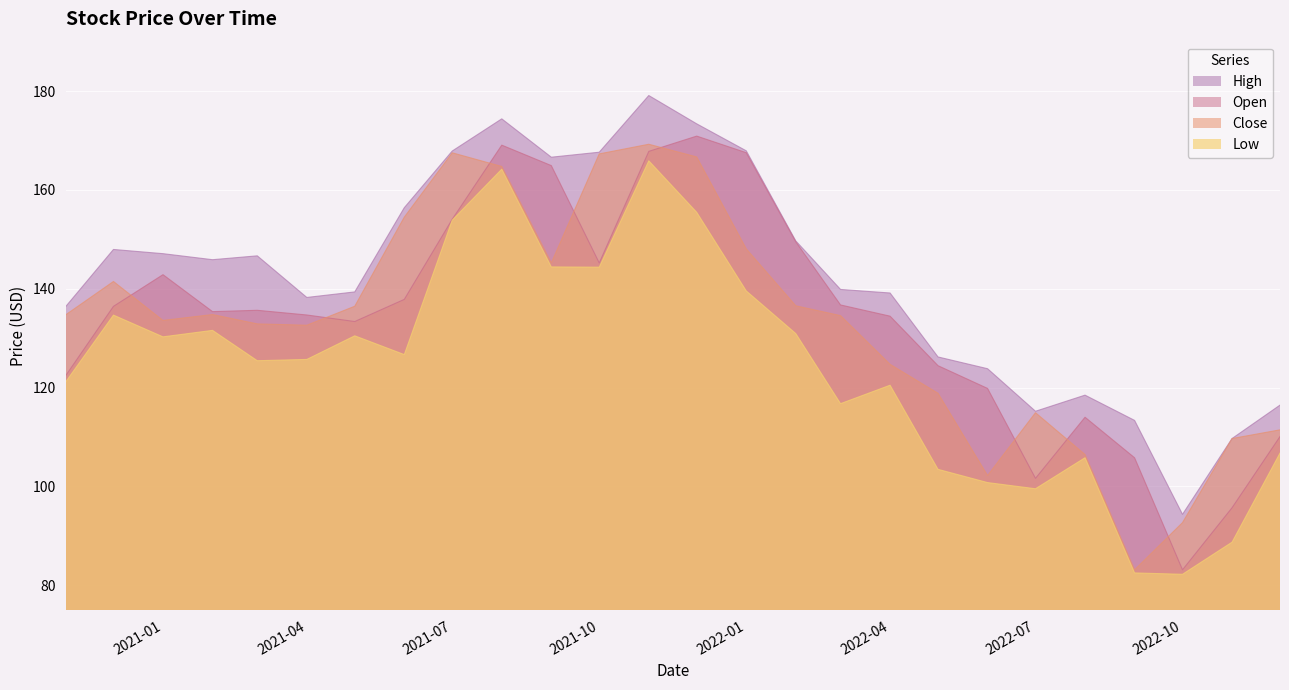

The Open series shows 119.8 at 2022-06-01. True or false?

True